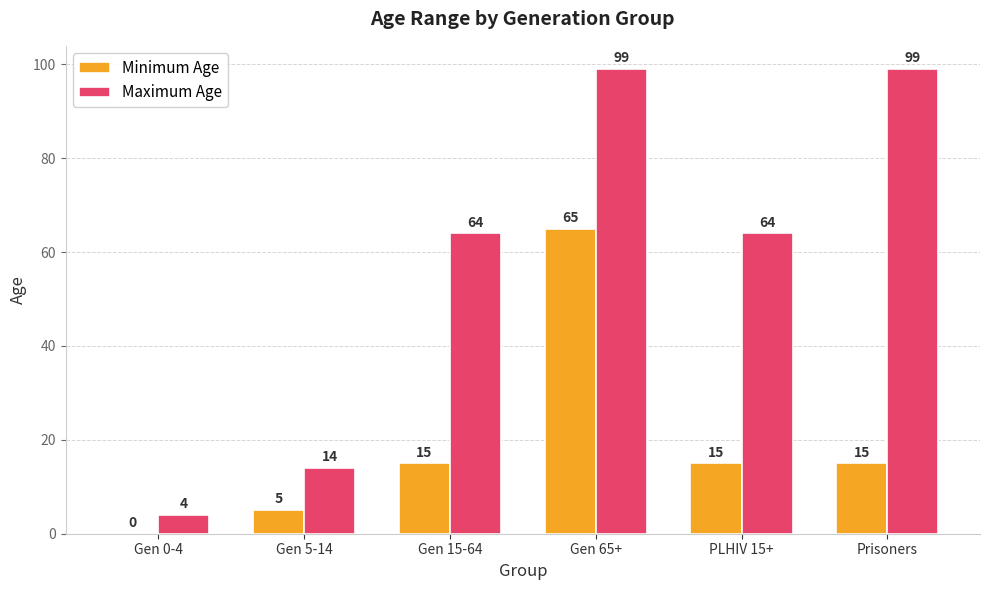

How many groups of bars are there?

6